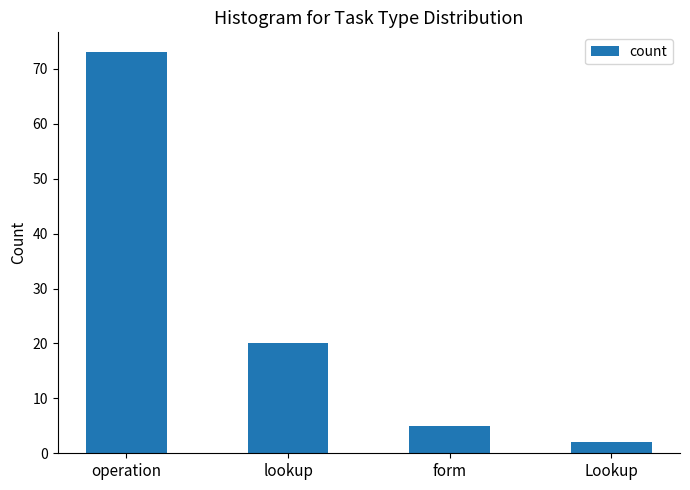

Between form and lookup, which is larger?

lookup